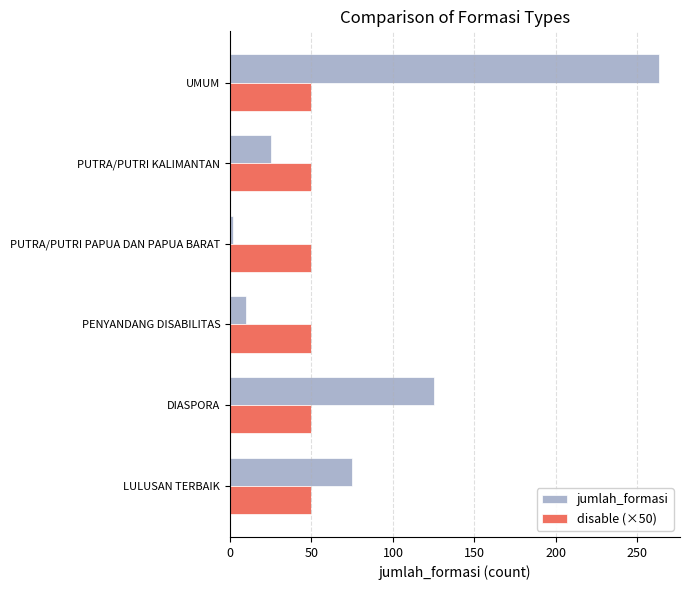

What is the difference between the maximum and minimum values in the jumlah_formasi series?

261